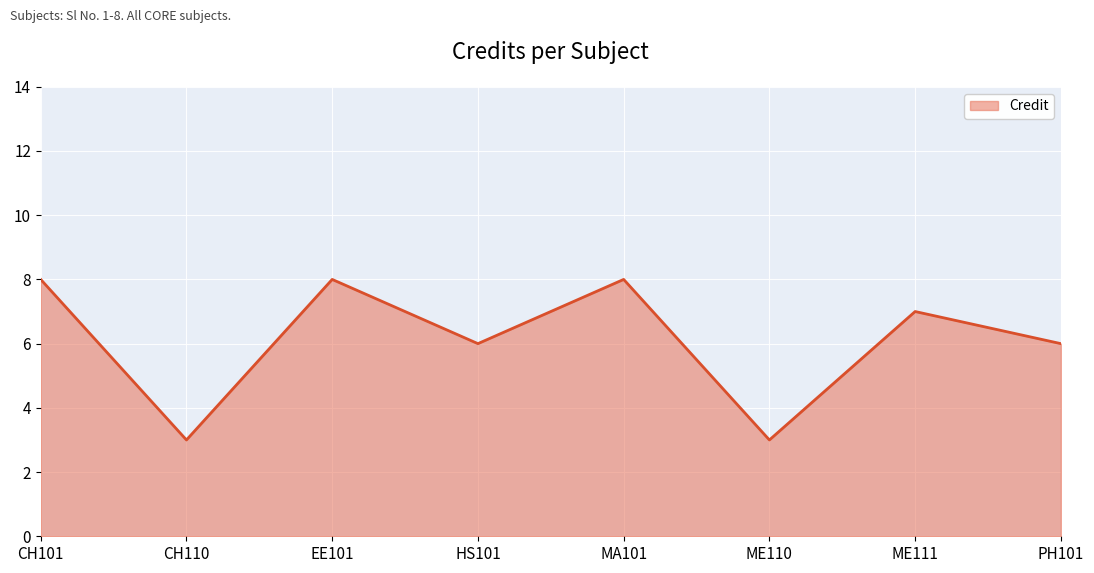

At which category does the data reach its first local valley?

CH110